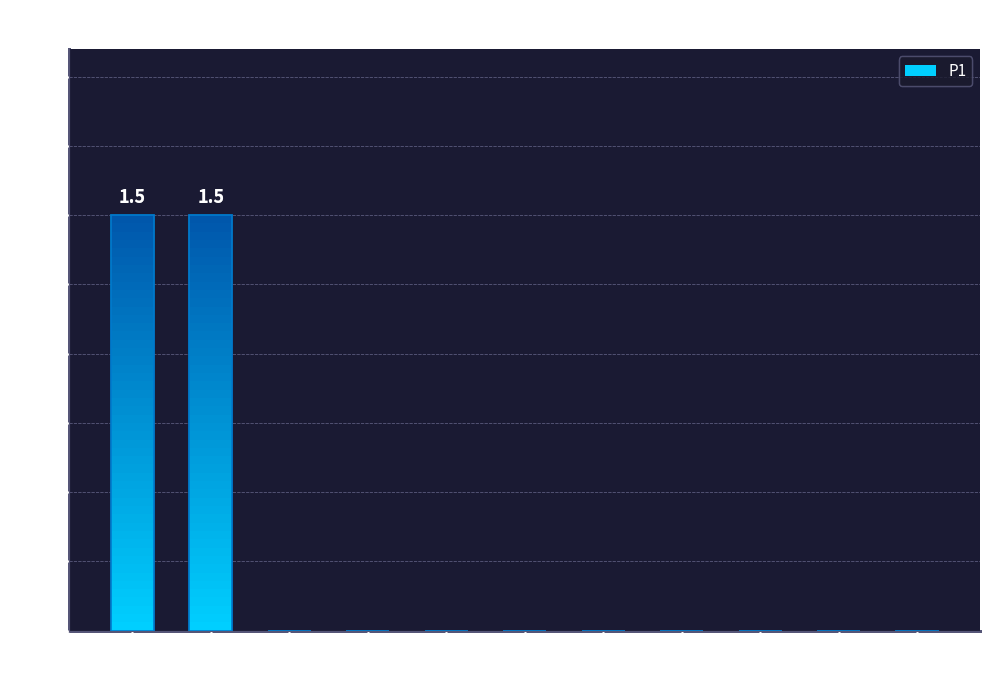

What is the sum of the values at 0 and 2?

1.5